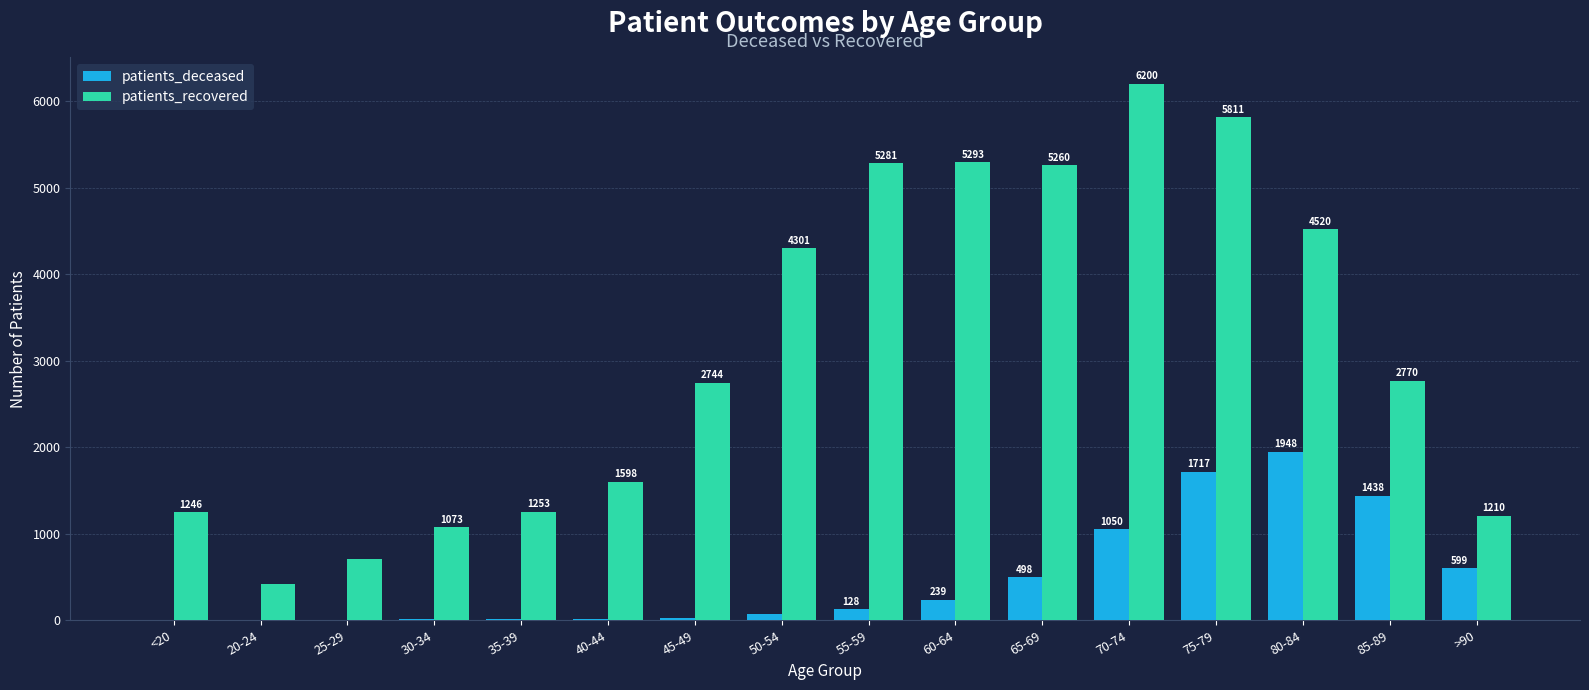

The value of patients_recovered at 20-24 is 419. True or false?

True